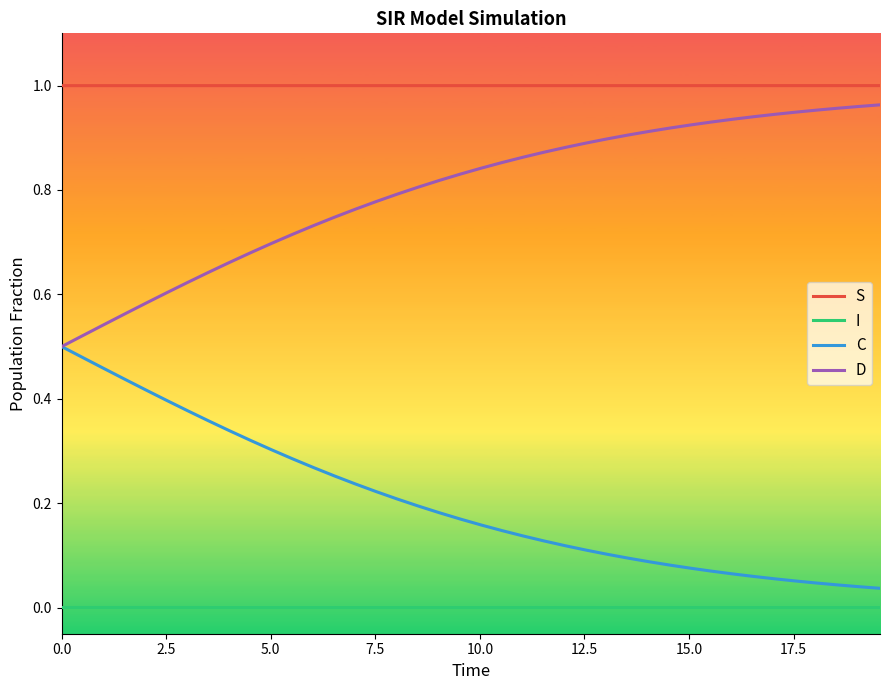

List the series in order of their overall mean, highest first.

S, D, C, I